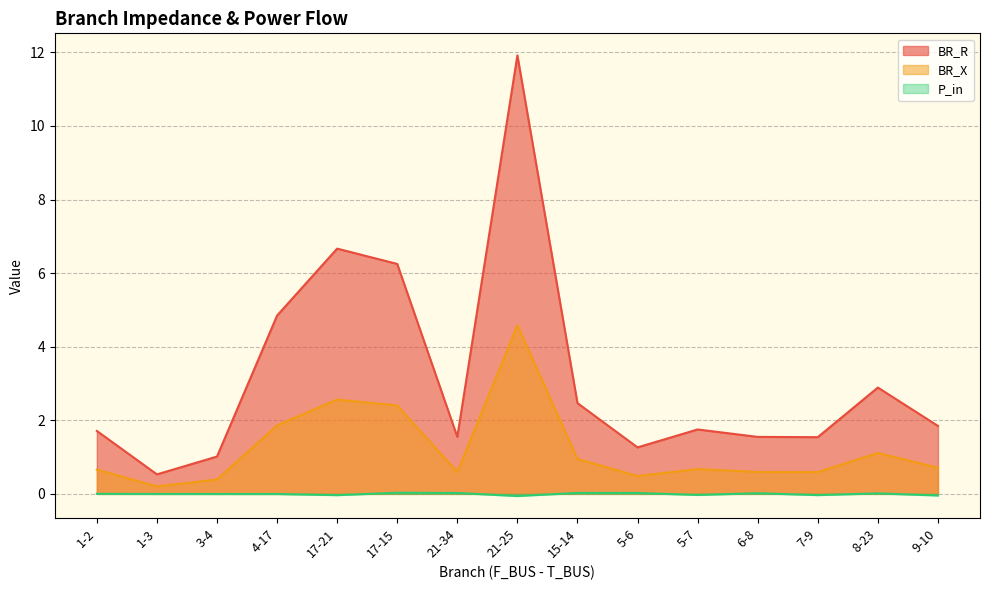

Count the number of categories in the chart.

15